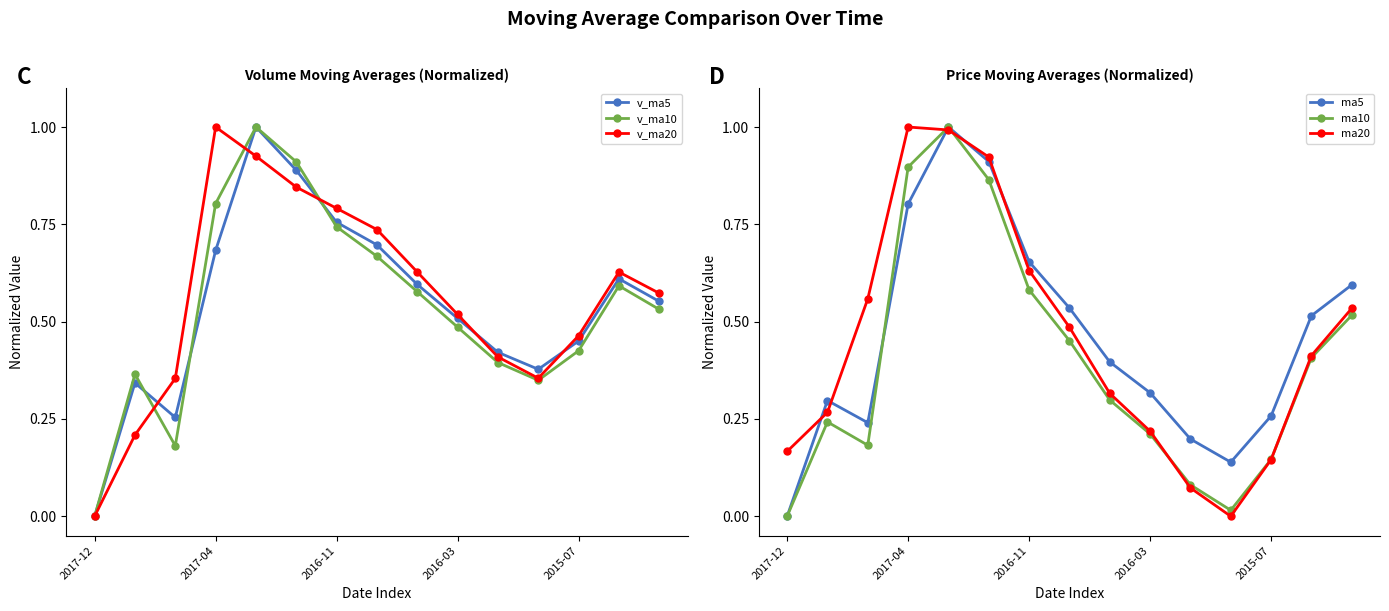

Which category has the lowest value in the v_ma20 series?

2017-12